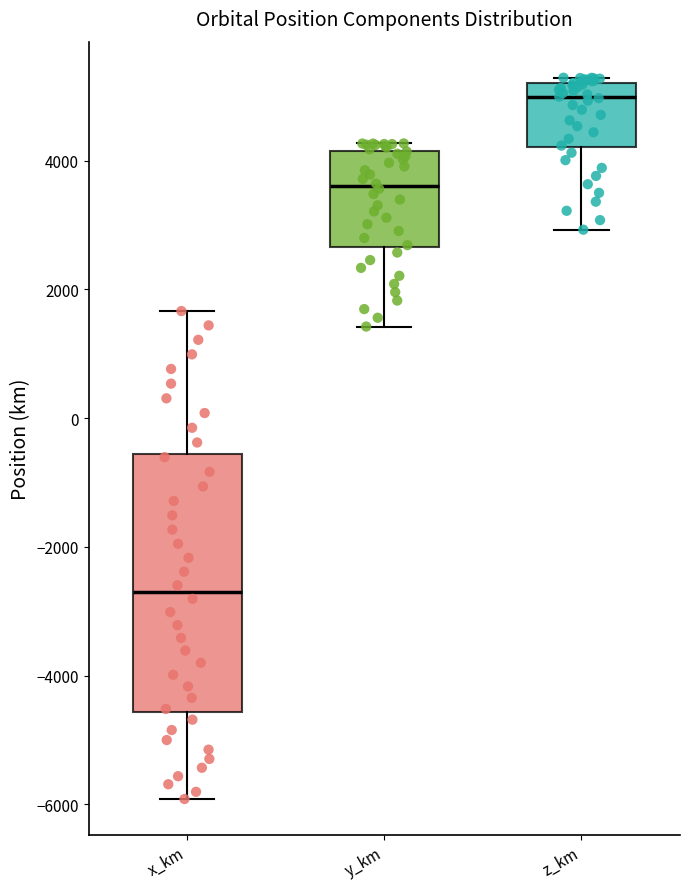

Which box has the highest median line?

z_km